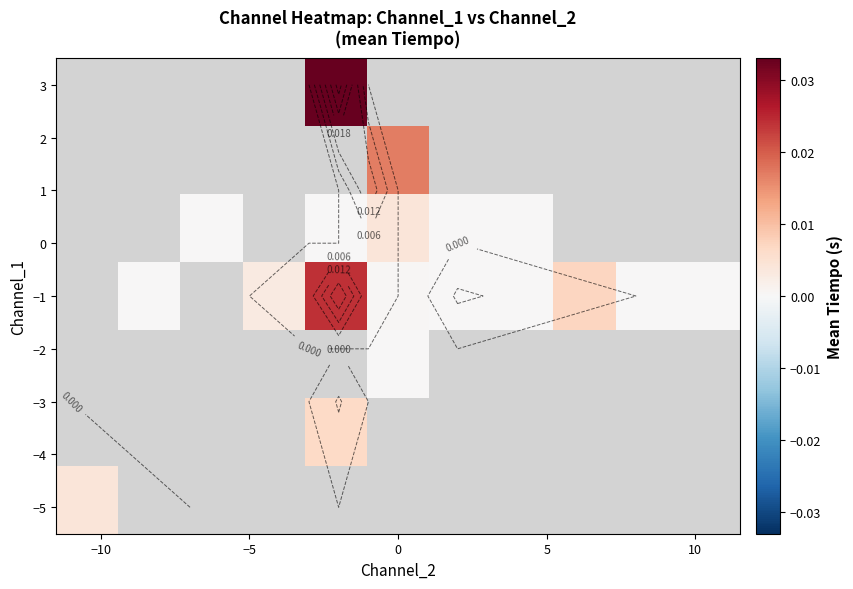

Count the number of categories in the chart.

11